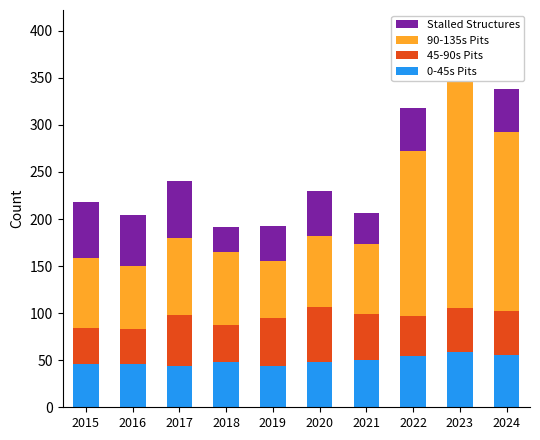

Which series has the largest total across all categories?

90-135s Pits